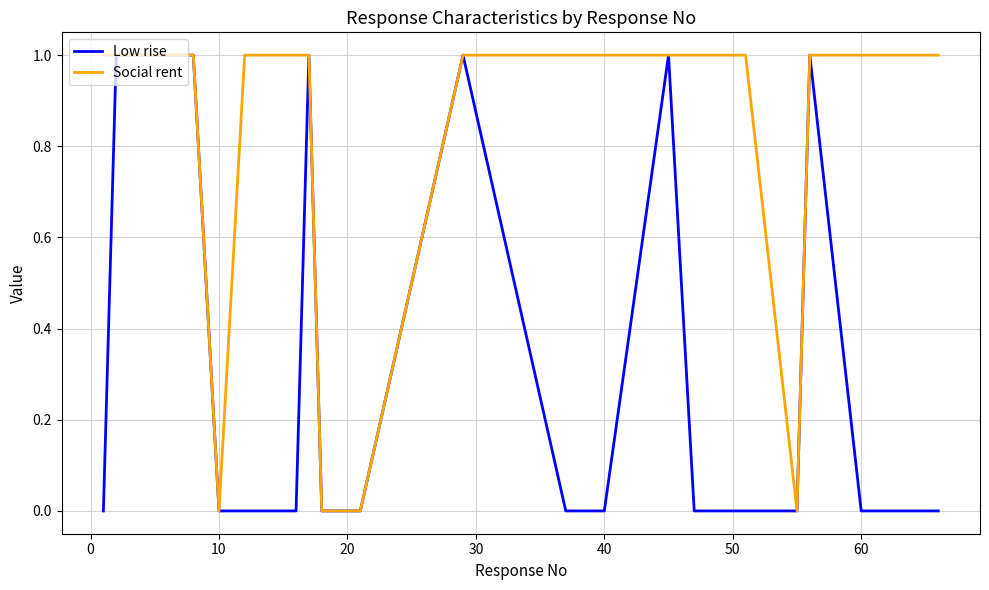

List the series in order of their overall mean, highest first.

Social rent, Low rise